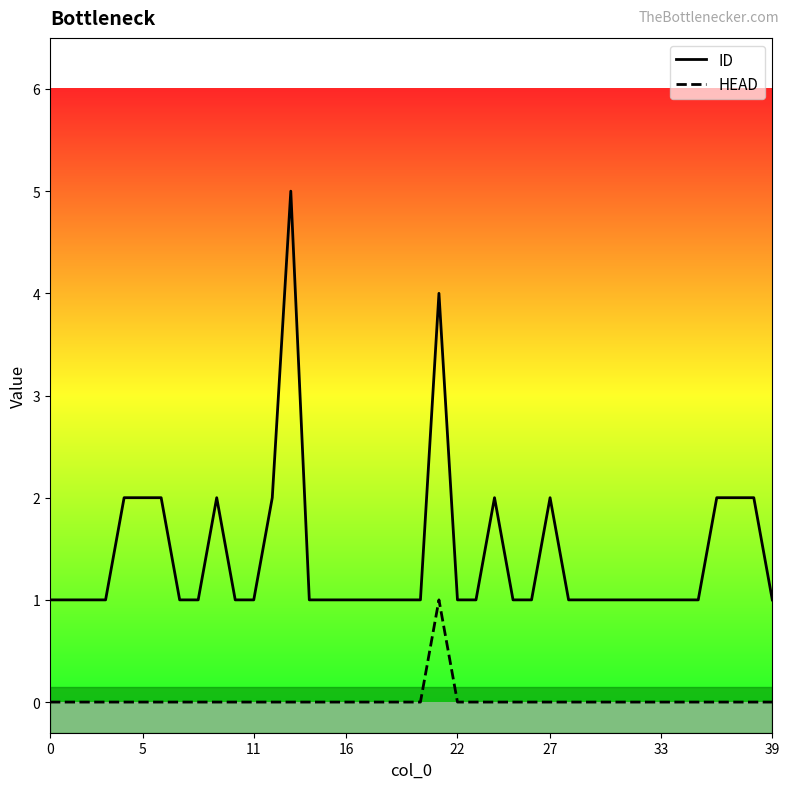

What is the difference between the maximum and minimum values in the ID series?

4